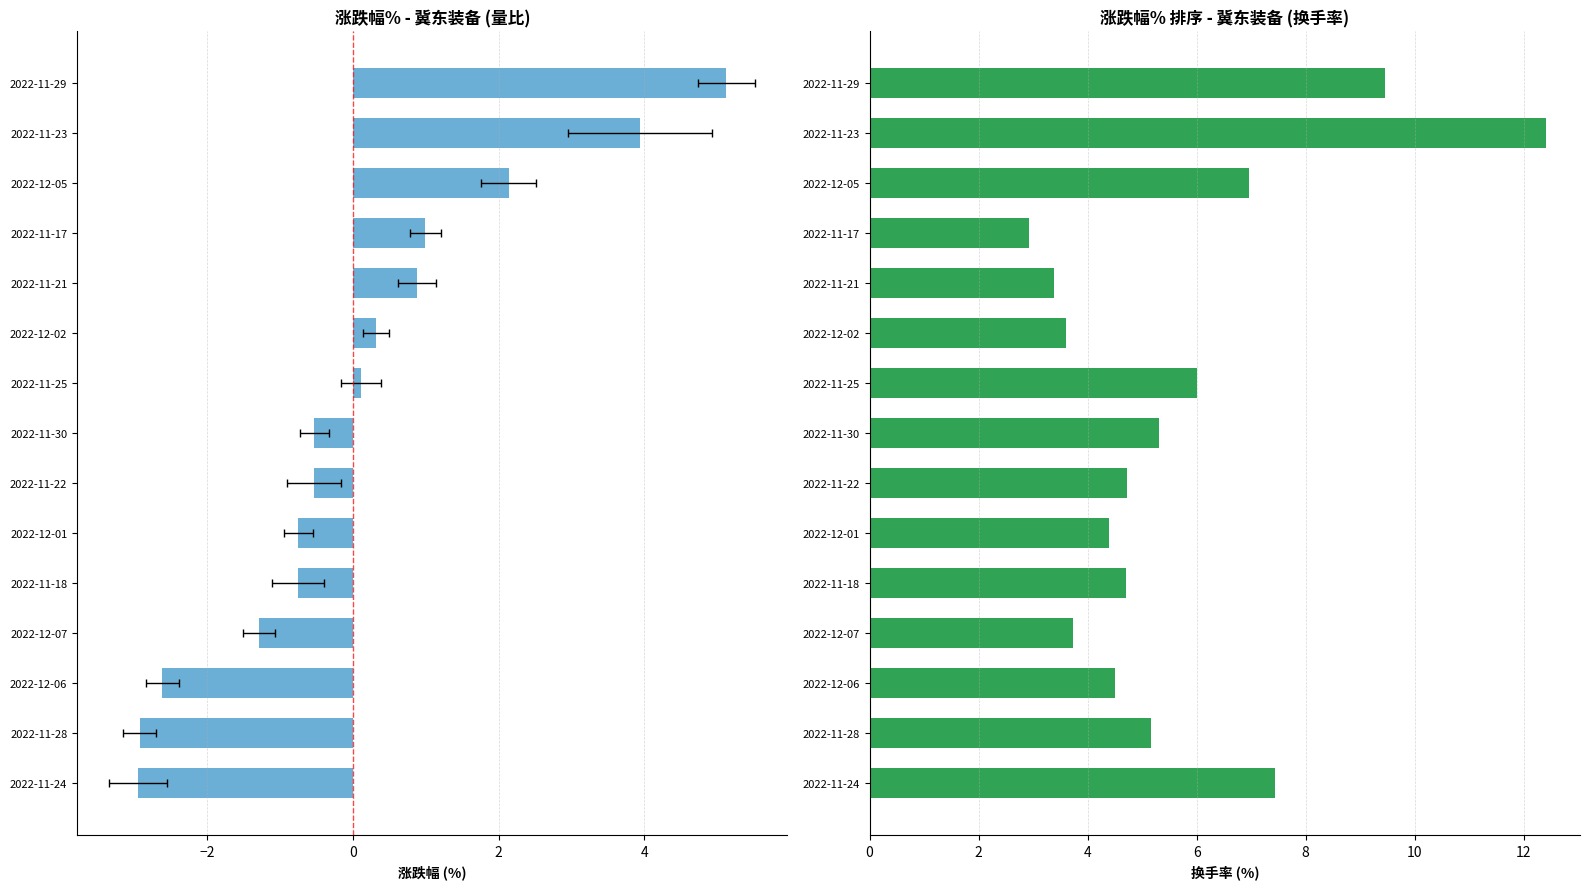

Rank the series by their average value, from highest to lowest.

换手率, 涨跌幅%